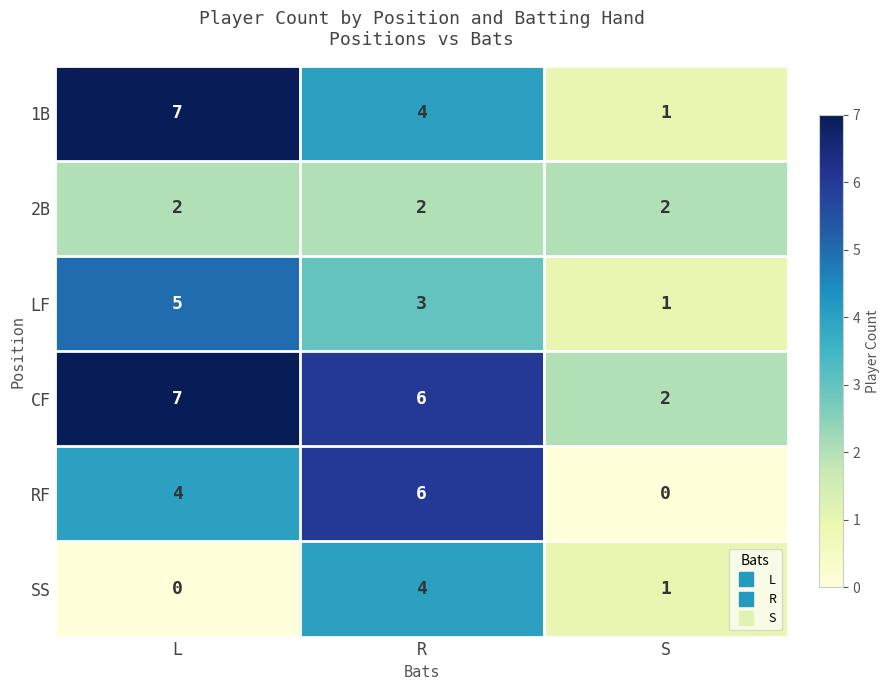

How many LF values are between 1 and 5?

3